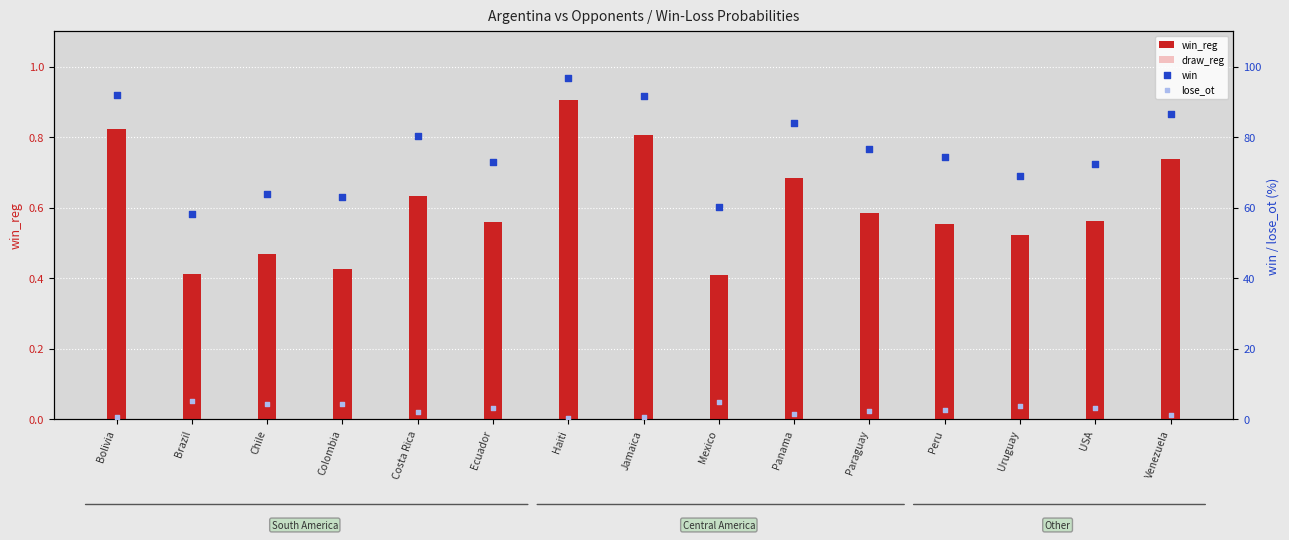

What is the total value across all series at Bolivia?

93.6